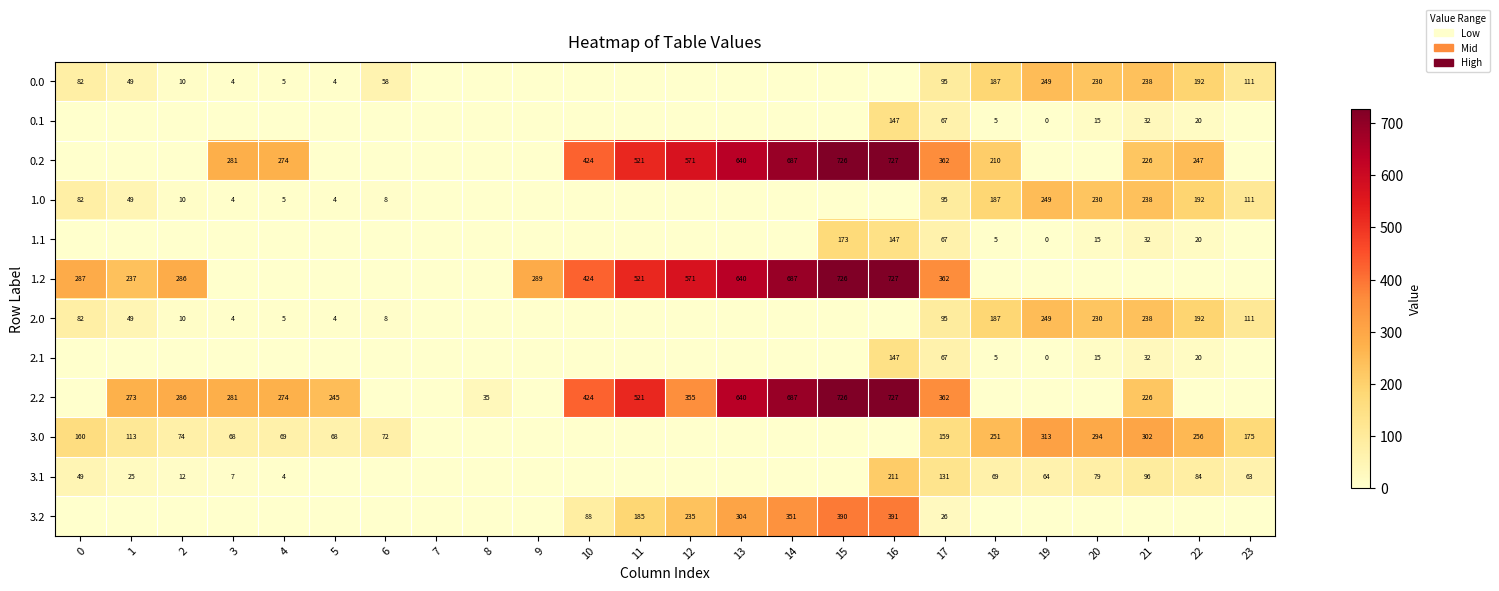

What is the maximum value shown in the chart?

726.6